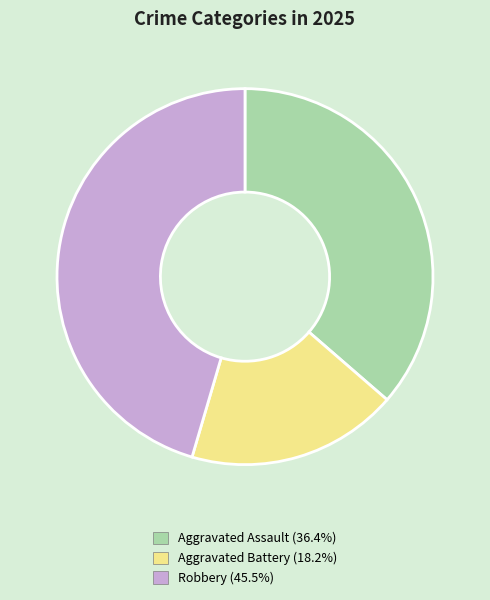

Combined, do Robbery and Aggravated Assault account for over 50%?

Yes